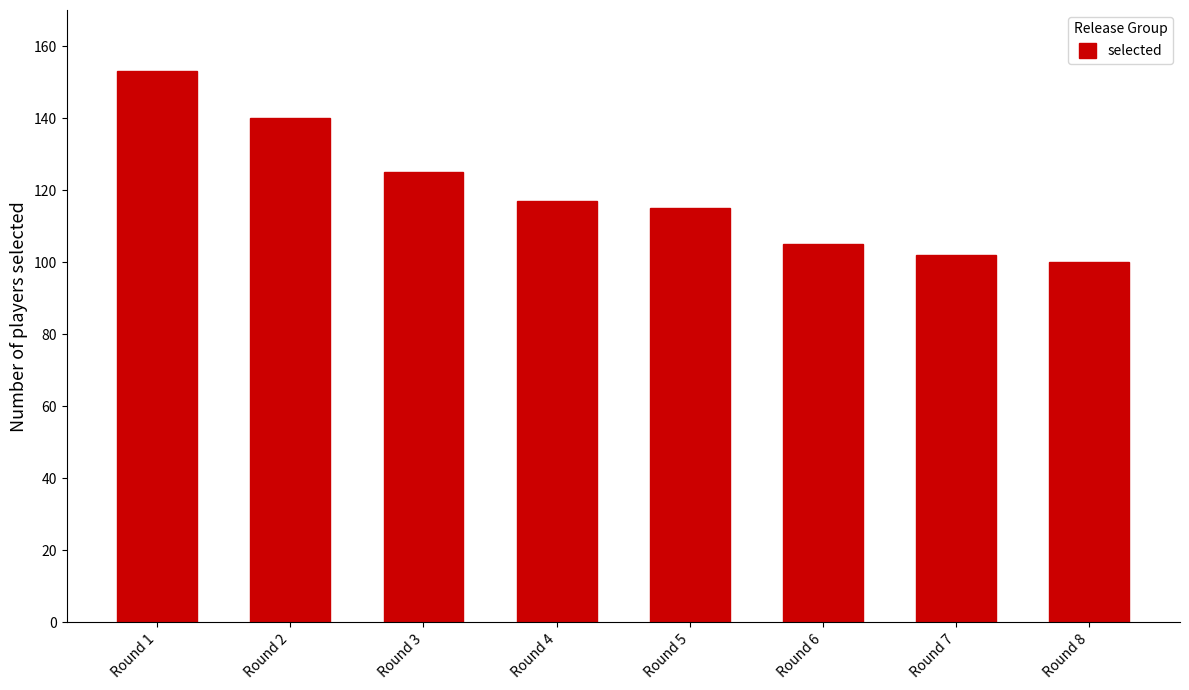

At which category does the chart reach its peak across all series?

Round 1